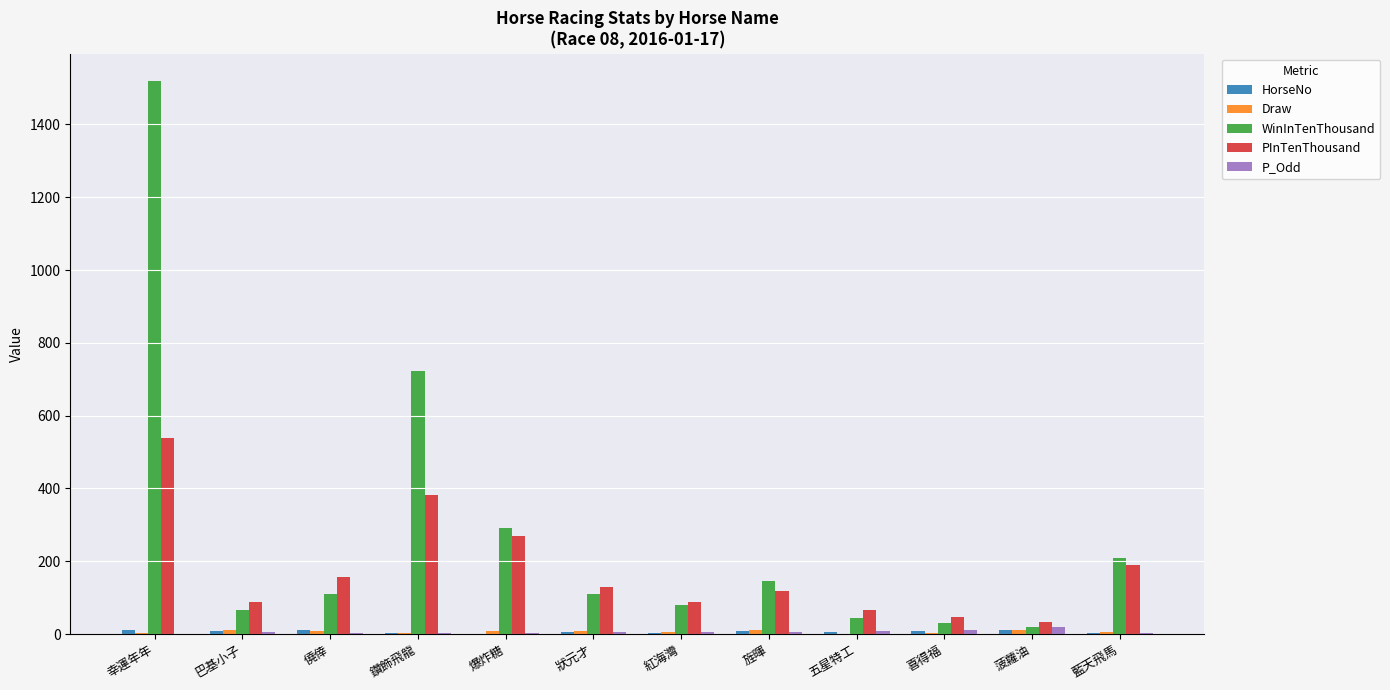

Which series has the largest total across all categories?

WinInTenThousand